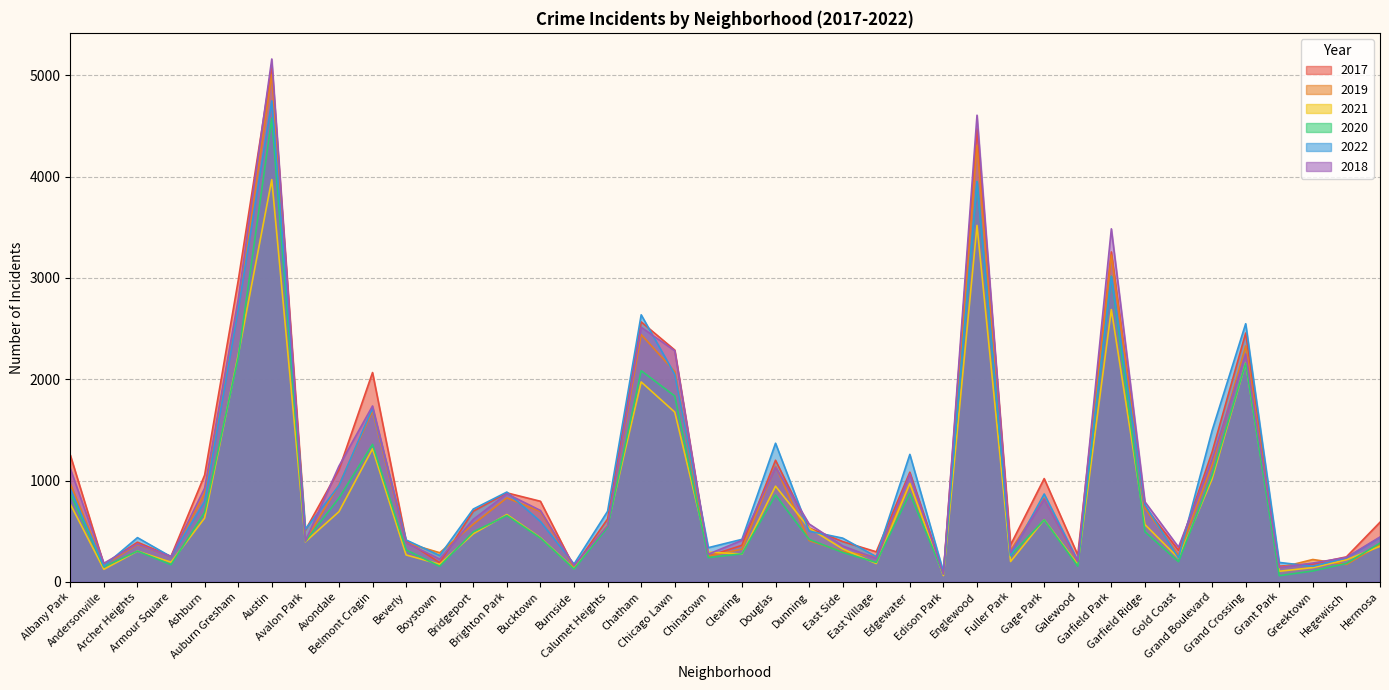

Between Andersonville and Gold Coast, which is larger?

Gold Coast